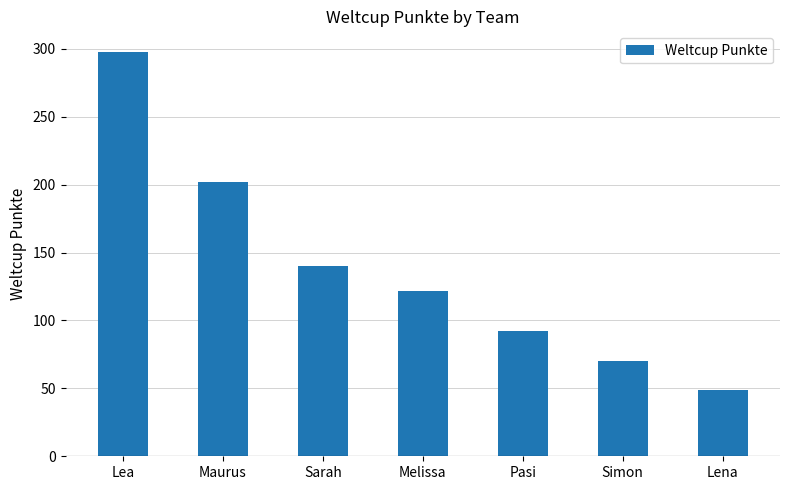

The chart shows a value of 206 at Lea. True or false?

False